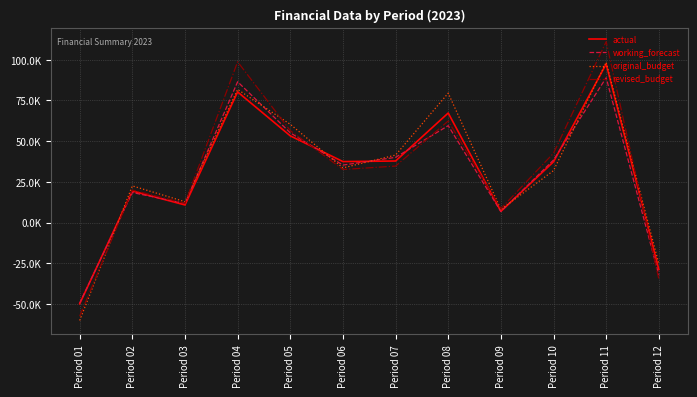

What are all the series names shown in the legend?

actual, working_forecast, original_budget, revised_budget